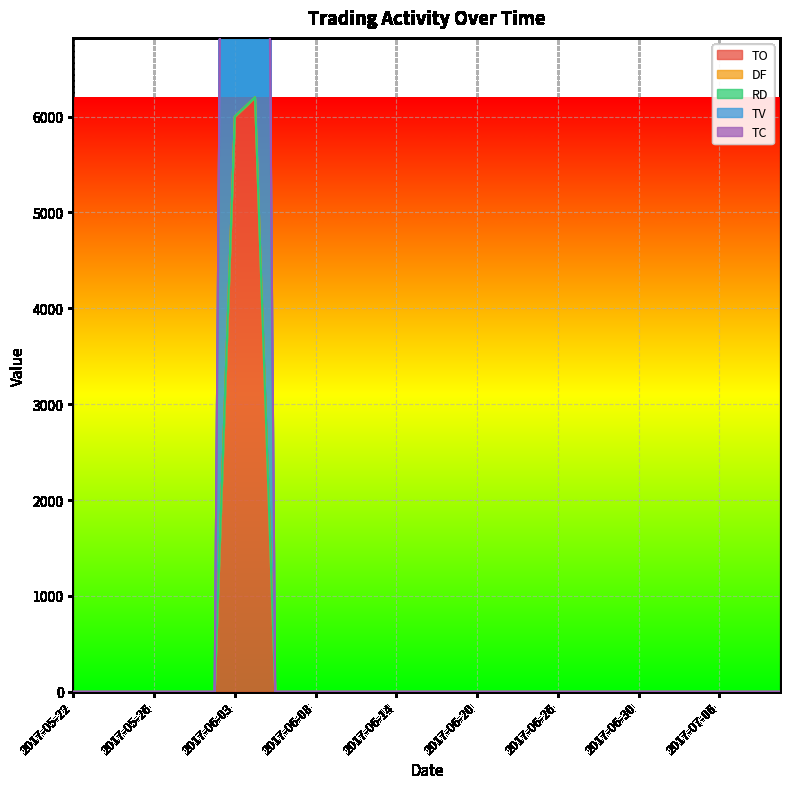

How many lines are shown in the chart?

3